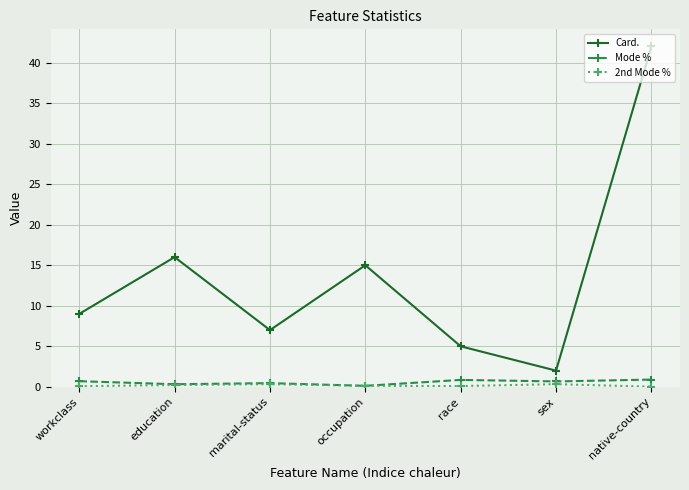

Which series changed the most between workclass and native-country?

Card.